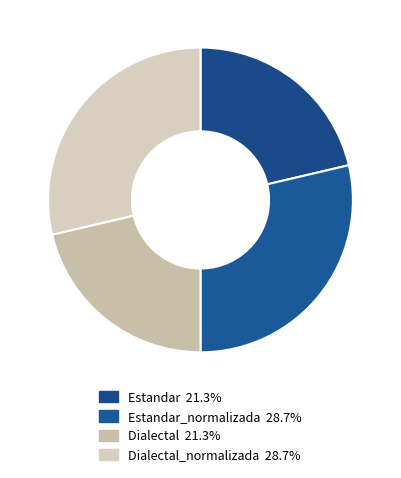

How many segments does this pie chart have?

4